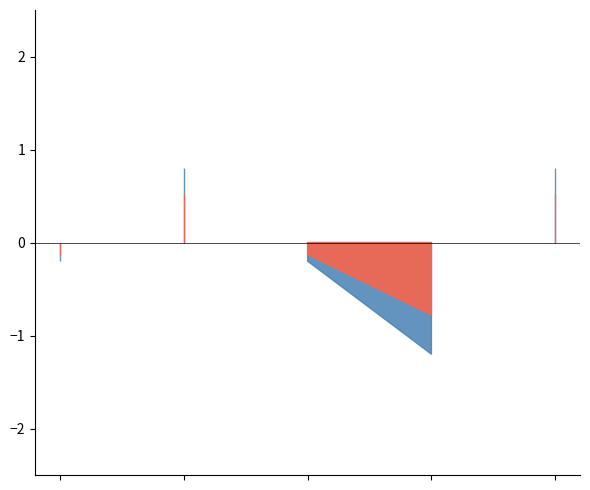

Which label corresponds to the largest value in the chart?

2019-11-22 18:21:00